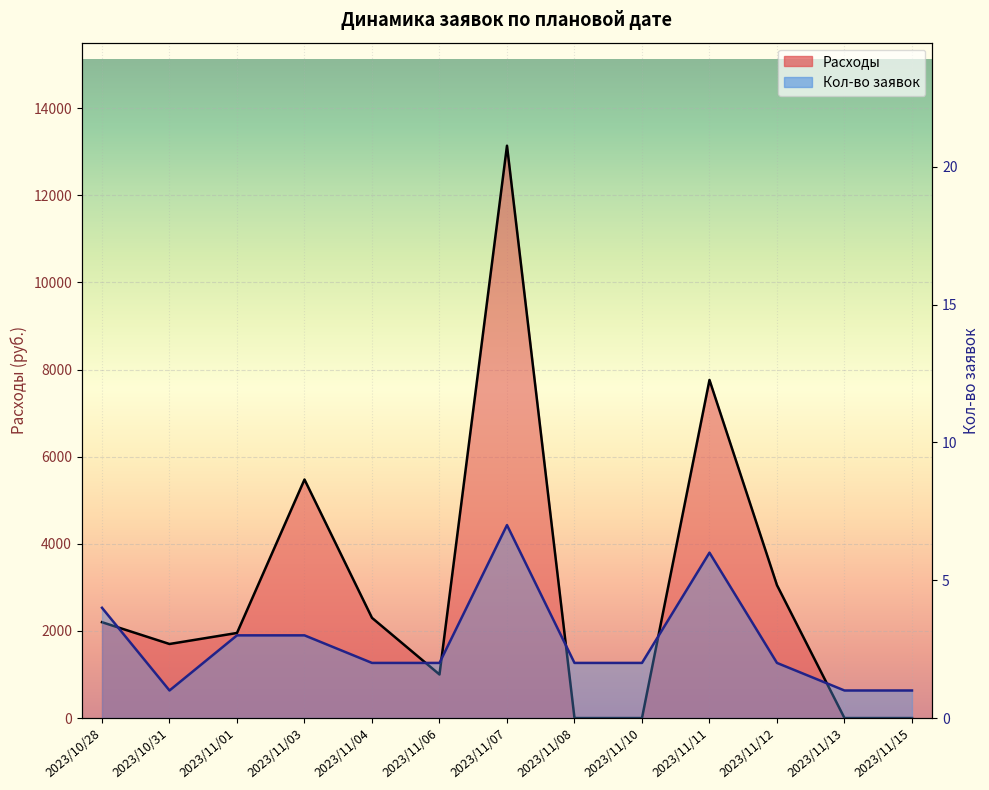

At how many categories does at least one series exceed 758?

9